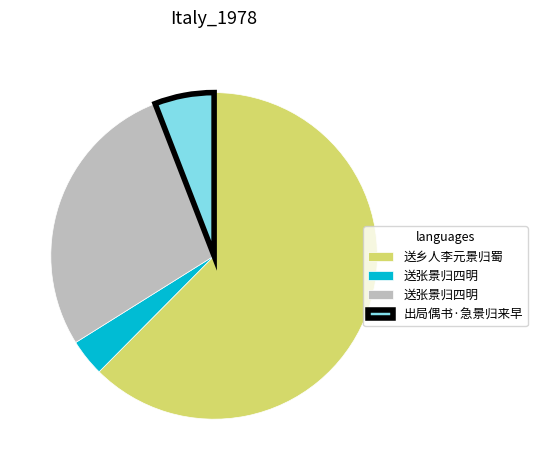

How many slices are in this pie chart?

4